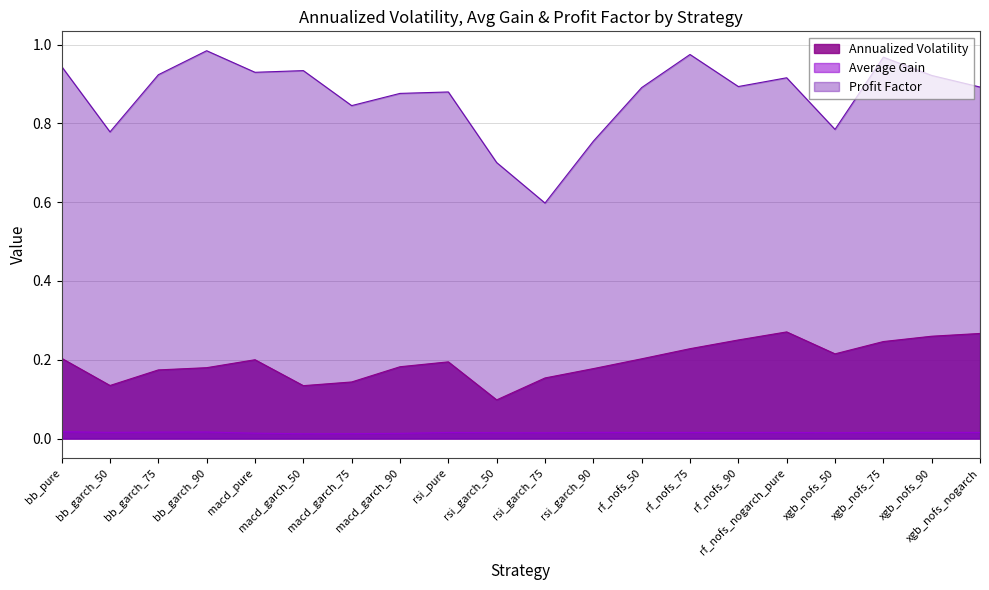

Is it true that average_gain equals 0.0 at xgb_nofs_90?

True